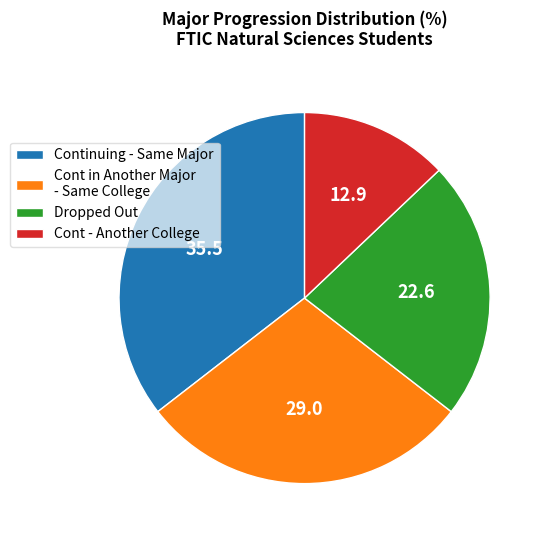

Is the sum of Dropped Out and Cont - Another College greater than half?

No